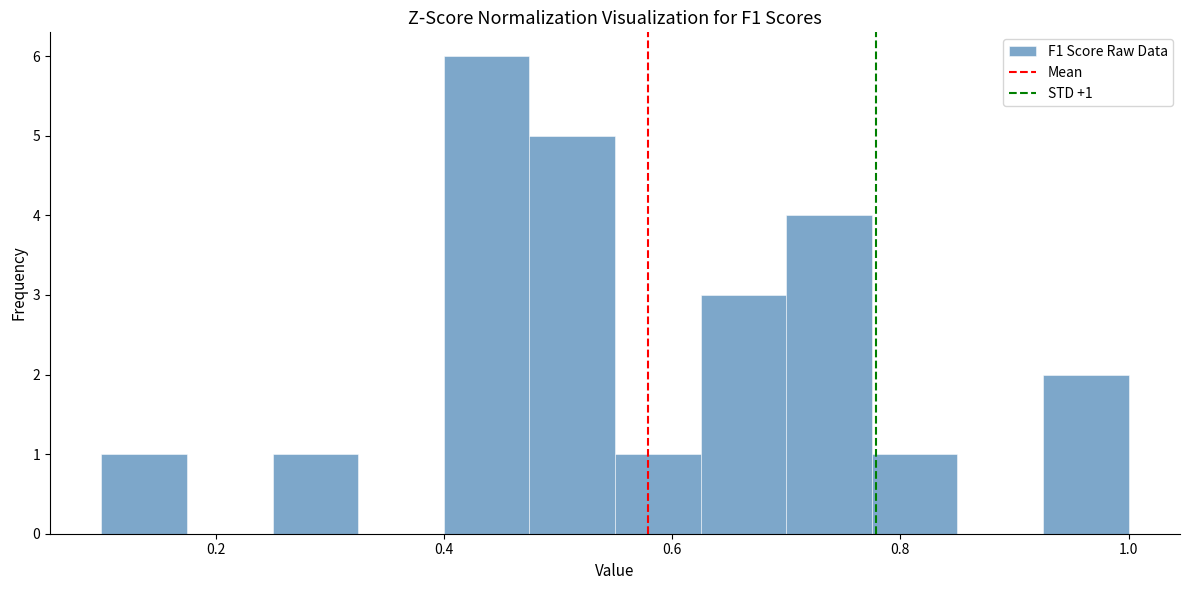

Read against the x-axis, roughly where is the centre of the tallest bar?

0.44